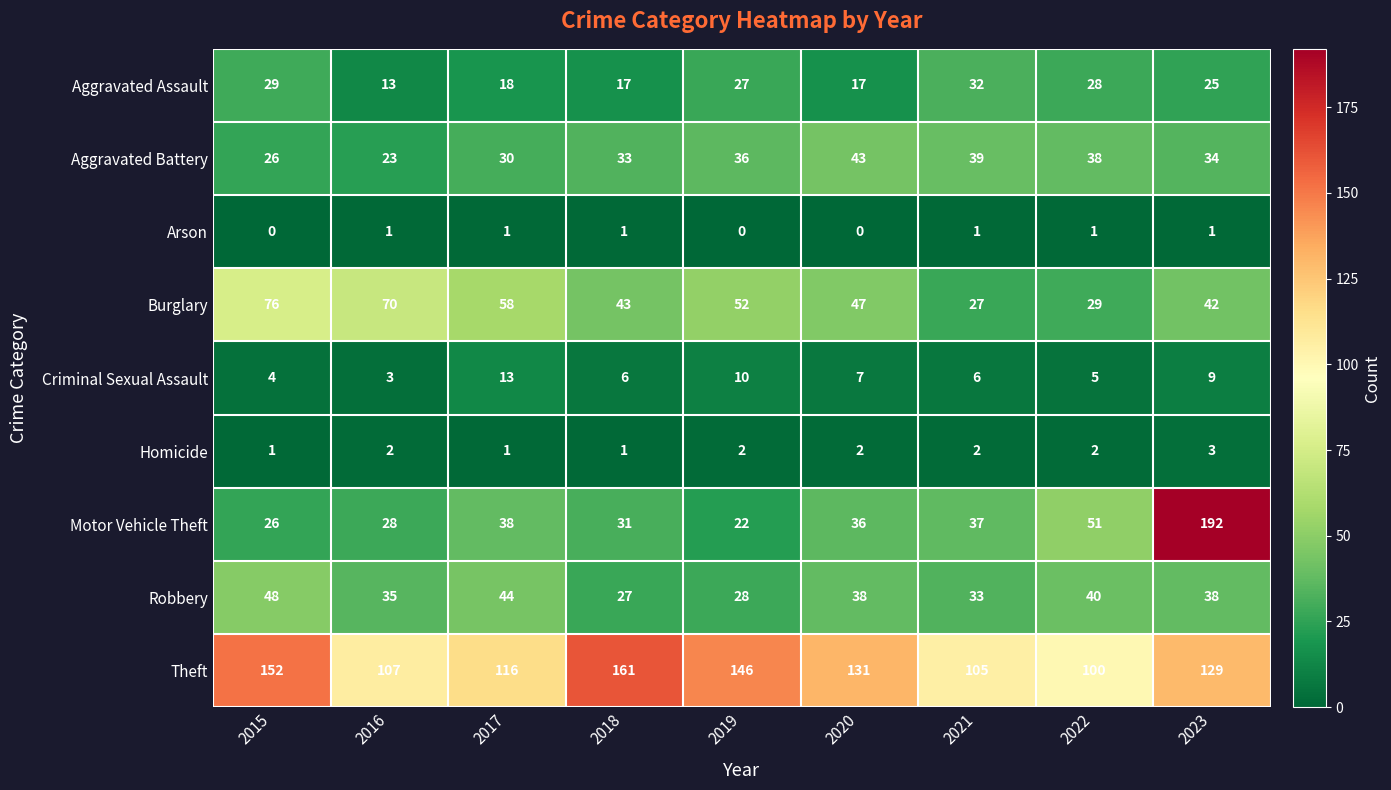

List the series in order of their peak value, highest first.

Motor Vehicle Theft, Theft, Burglary, Robbery, Aggravated Battery, Aggravated Assault, Criminal Sexual Assault, Homicide, Arson